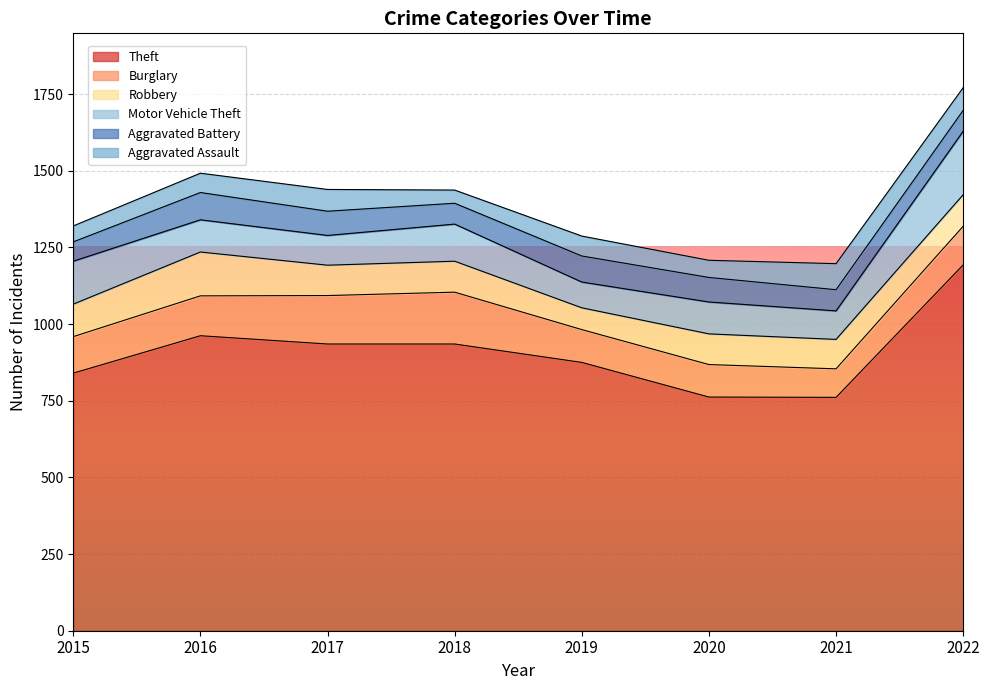

True or false: Robbery and Aggravated Battery cross at least once.

True